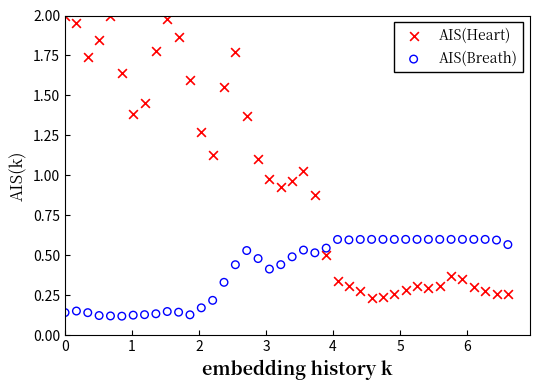

Across all data points, what is the range of X values (max minus min)?

6.6